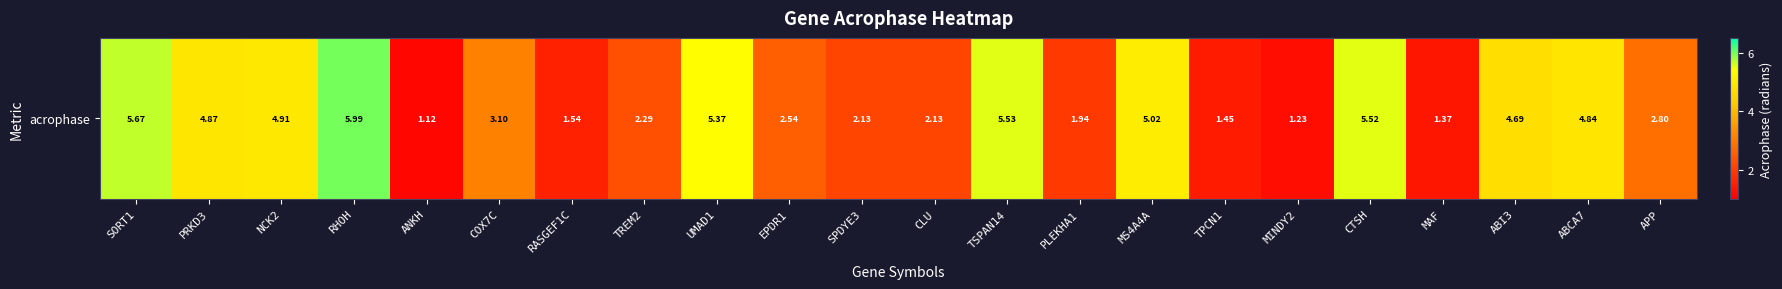

Reading left to right, what are all the values shown in this chart?

5.7	4.9	4.9	6.0	1.1	3.1	1.5	2.3	5.4	2.5	2.1	2.1	5.5	1.9	5.0	1.4	1.2	5.5	1.4	4.7	4.8	2.8